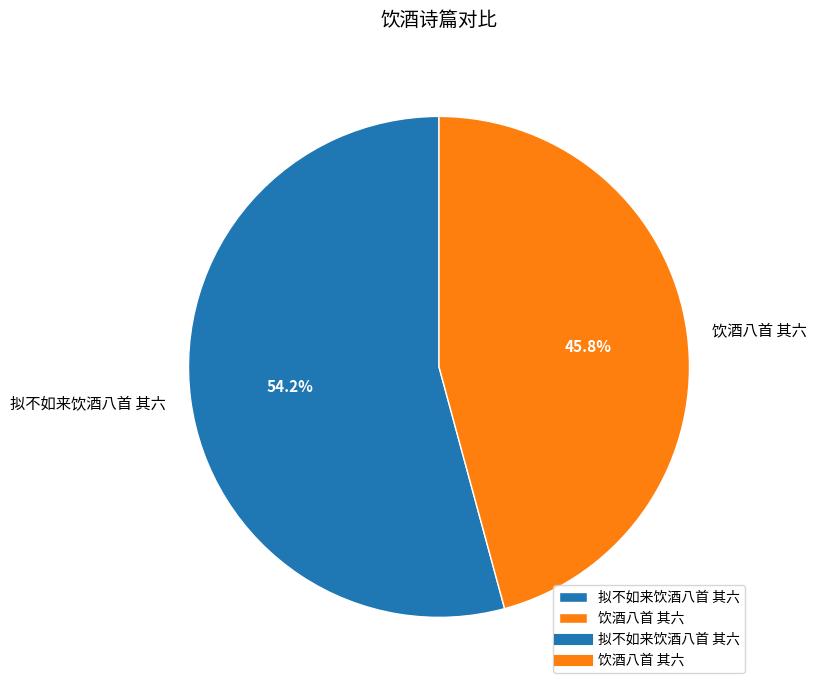

Rank the categories by value from lowest to highest.

饮酒八首 其六, 拟不如来饮酒八首 其六